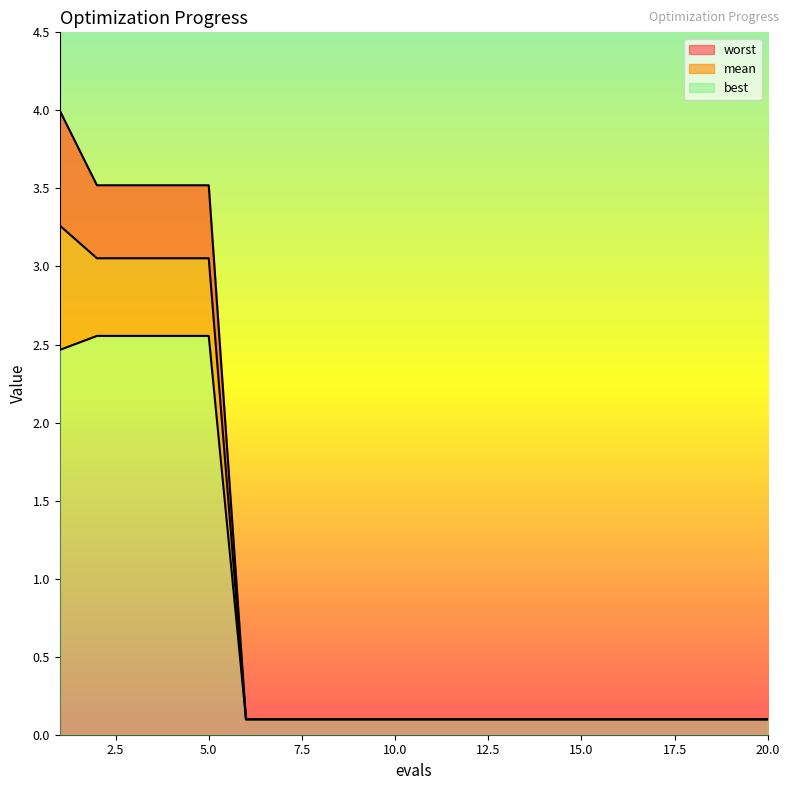

What is the minimum value shown in the chart?

0.1